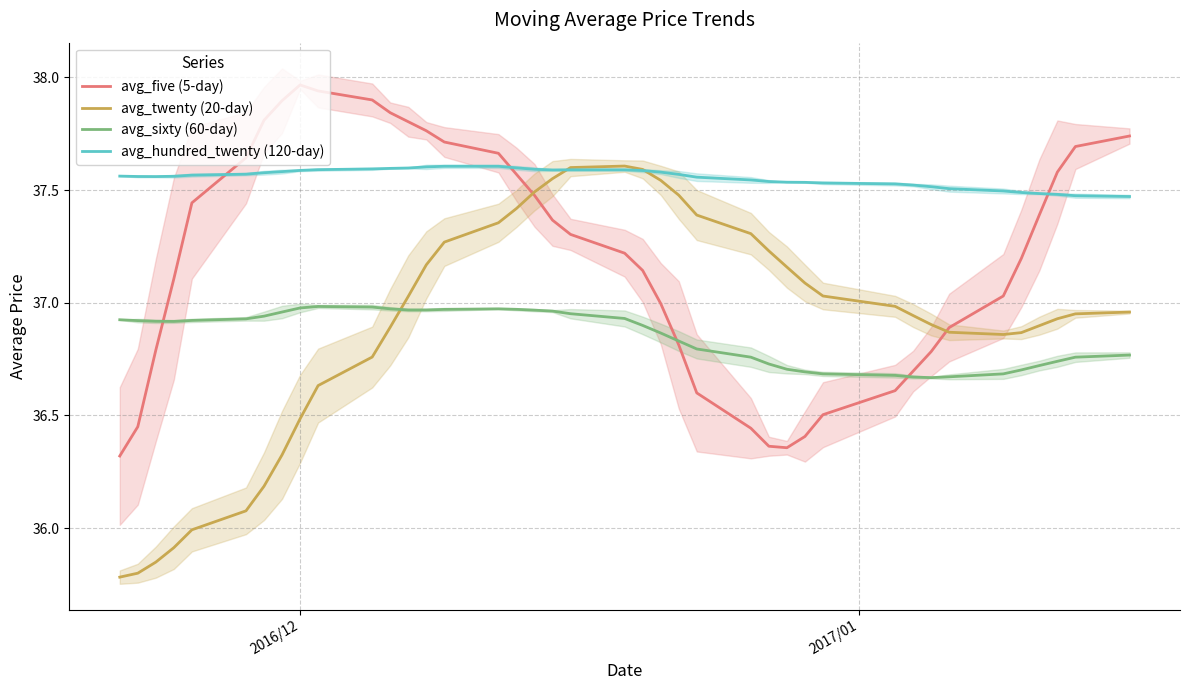

List the series in order of their peak value, highest first.

avg_five (5-day), avg_twenty (20-day), avg_hundred_twenty (120-day), avg_sixty (60-day)